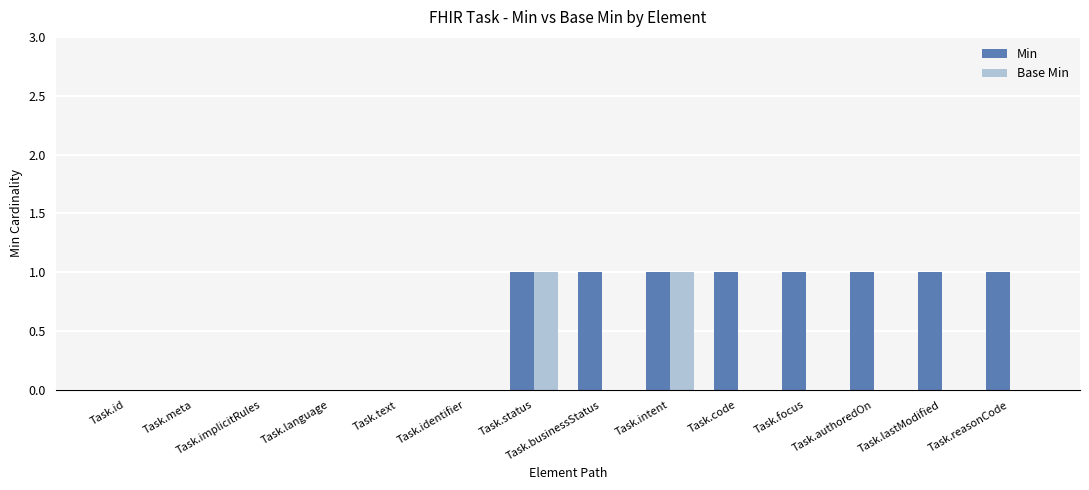

Is the value of Base Min at Task.language greater than the value of Min at Task.businessStatus?

No